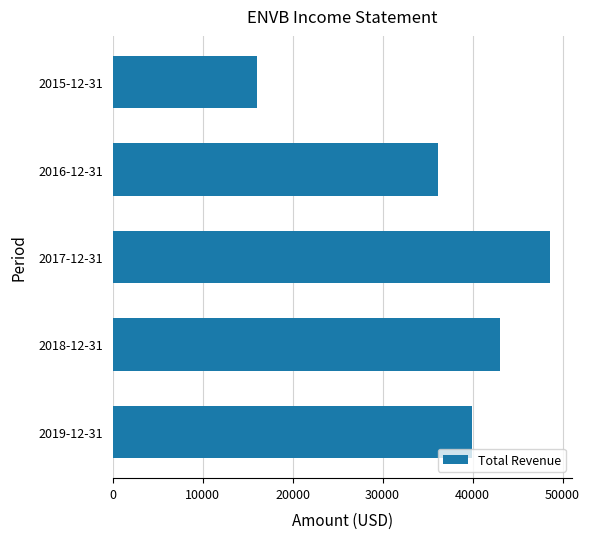

What is the change in value from 2017-12-31 to 2016-12-31?

-12500